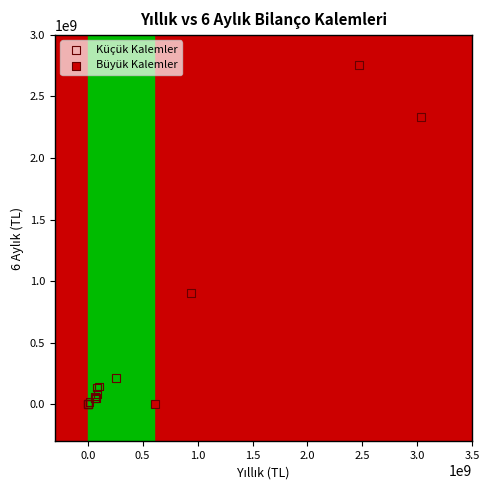

Which series has the widest spread of Y values?

Büyük Kalemler